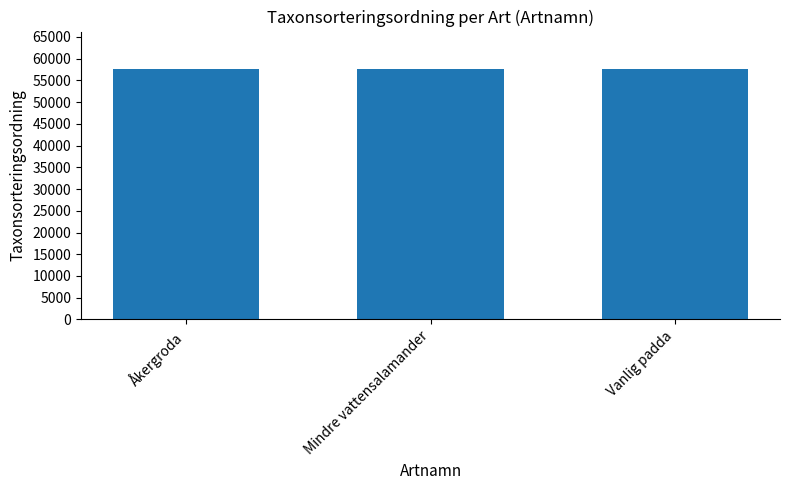

The chart shows a value of 14110 at Vanlig padda. True or false?

False